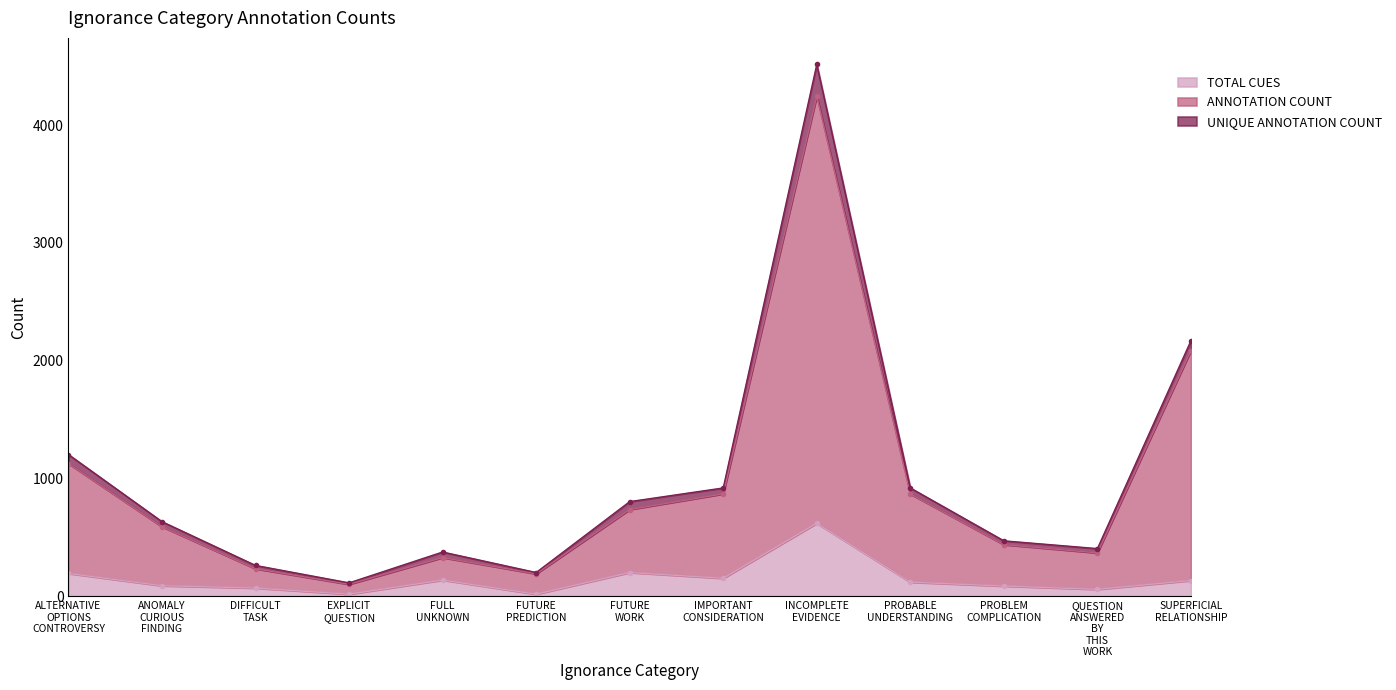

Does the chart display data point markers on the line(s)?

Yes